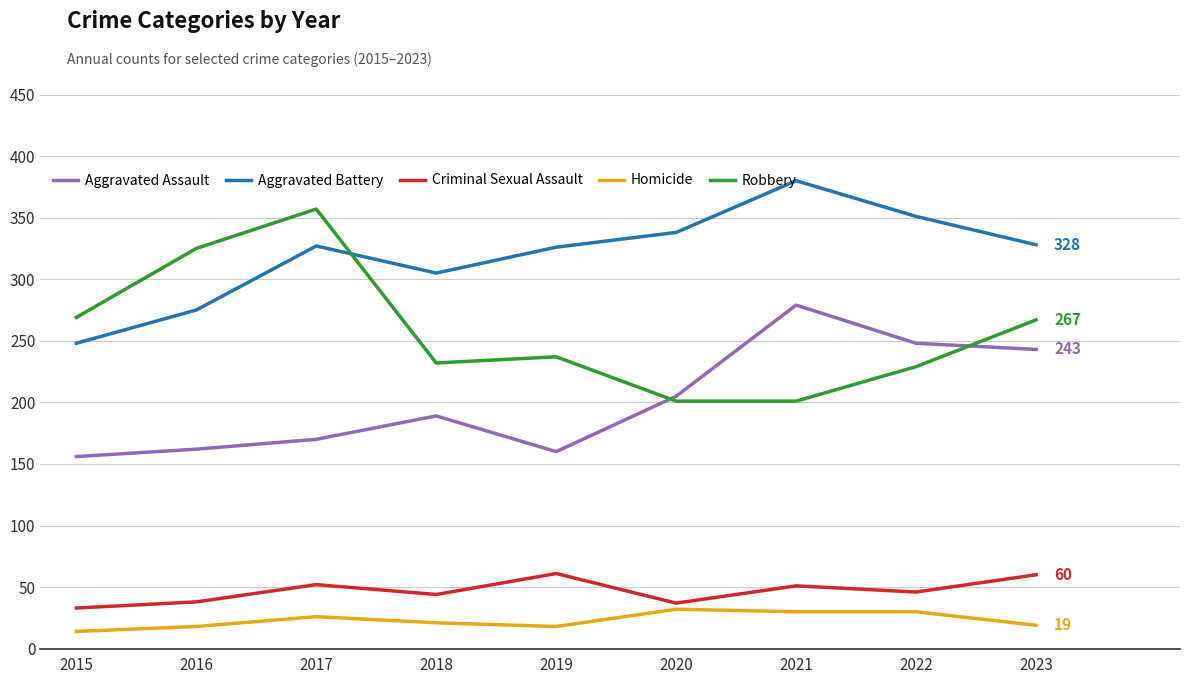

True or false: Homicide and Robbery cross at least once.

False